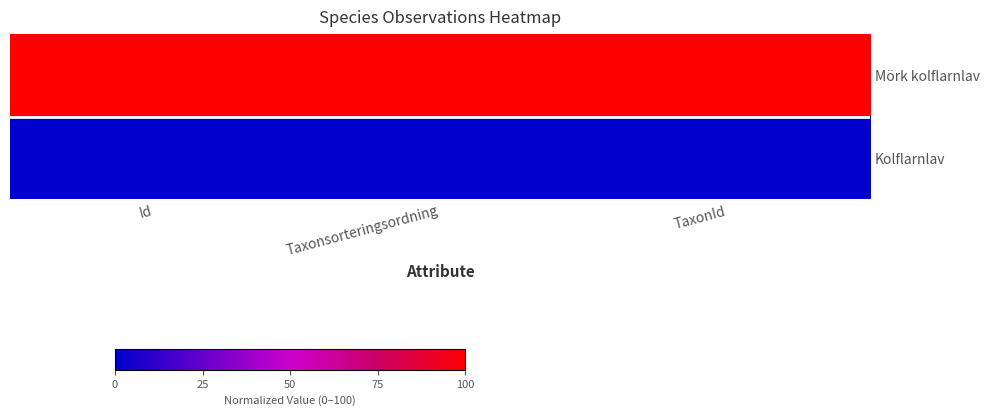

Between Id and Taxonsorteringsordning, which series saw the biggest shift?

Mörk kolflarnlav